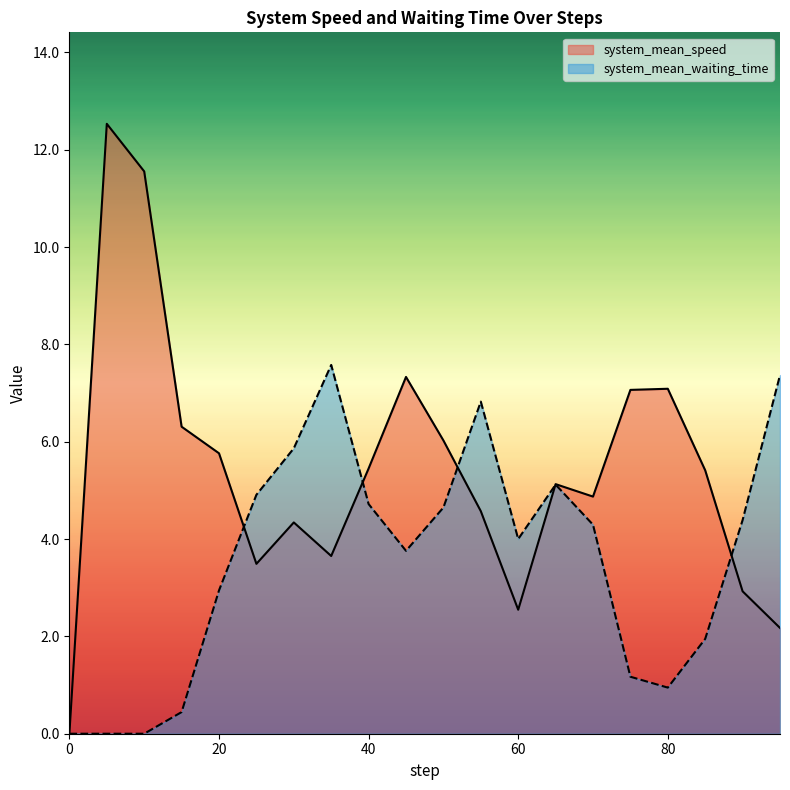

Reading left to right, extract all data points from this chart.

system_mean_speed: 0.0	12.5	11.6	6.3	5.8	3.5	4.3	3.7	5.4	7.3	6.0	4.6	2.5	5.1	4.9	7.1	7.1	5.4	2.9	2.2
system_mean_waiting_time: 0.0	0.0	0.0	0.4	2.9	4.9	5.9	7.6	4.7	3.8	4.6	6.8	4.0	5.1	4.3	1.2	0.9	1.9	4.4	7.4